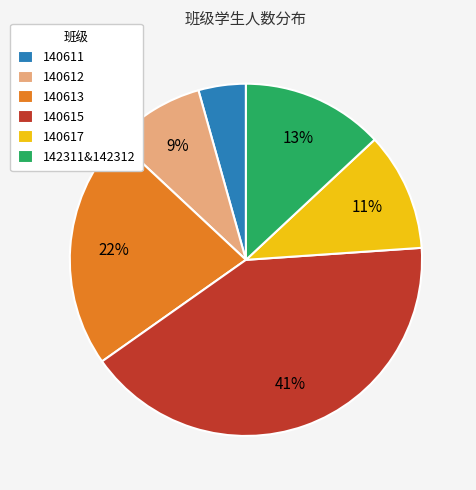

To the nearest percent, what is the average slice percentage?

17%